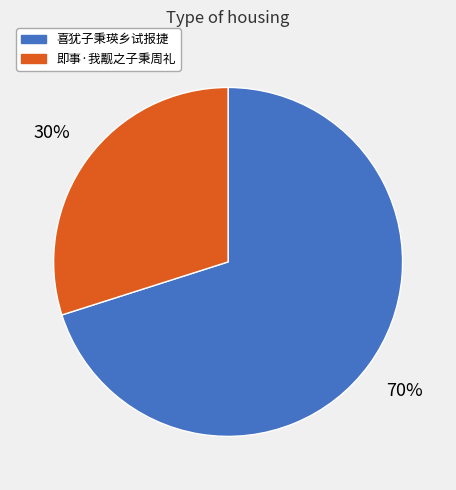

To the nearest percent, what portion does 即事·我觏之子秉周礼 represent?

30%